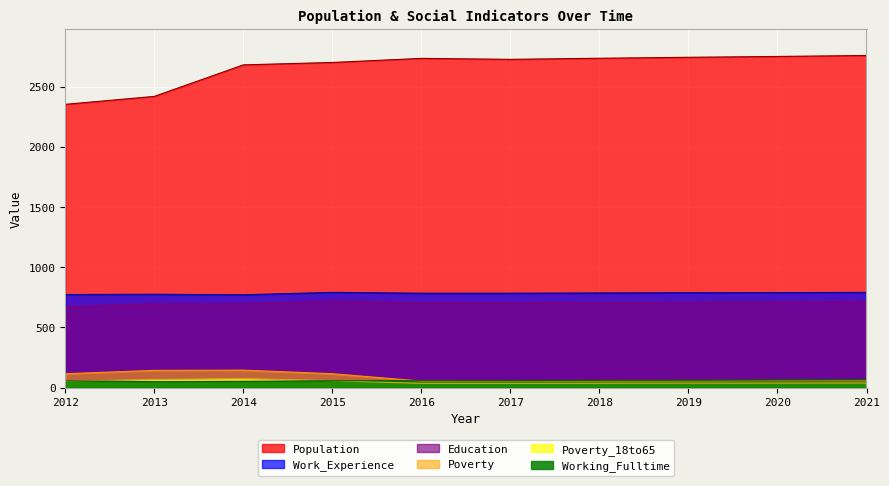

How many lines are shown in the chart?

6